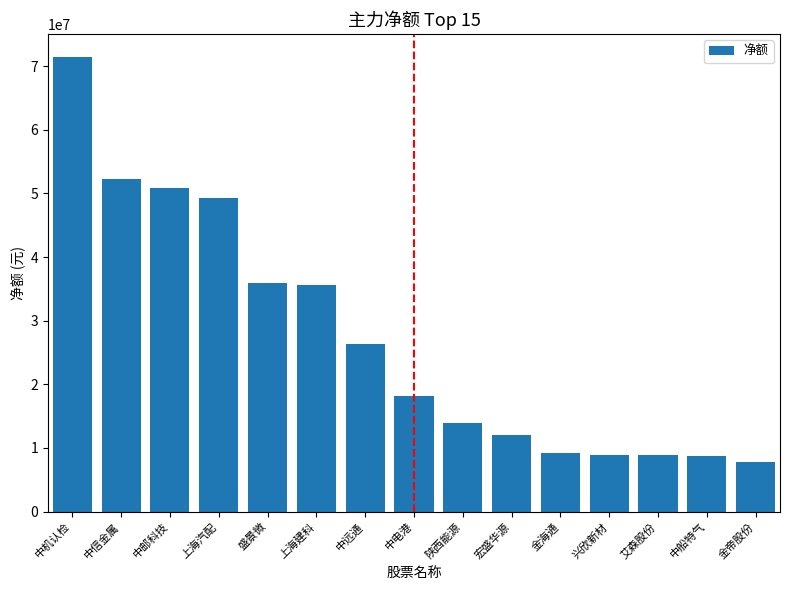

Are the bars horizontal?

No